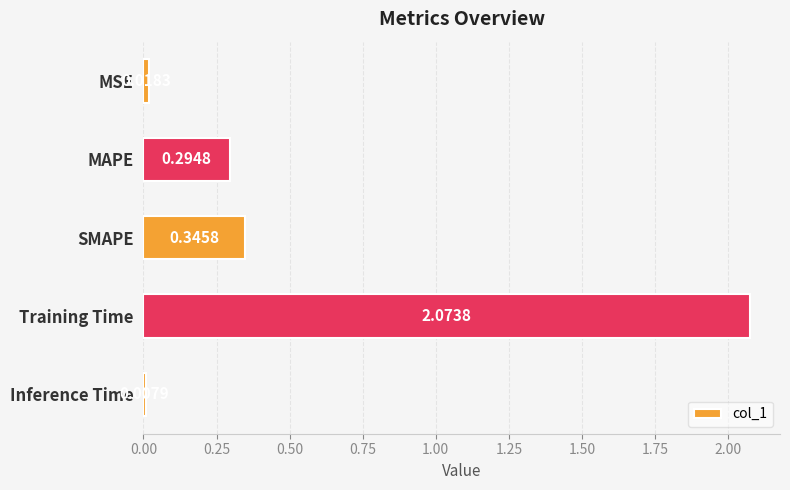

Where is the data nearest to the value 1?

SMAPE